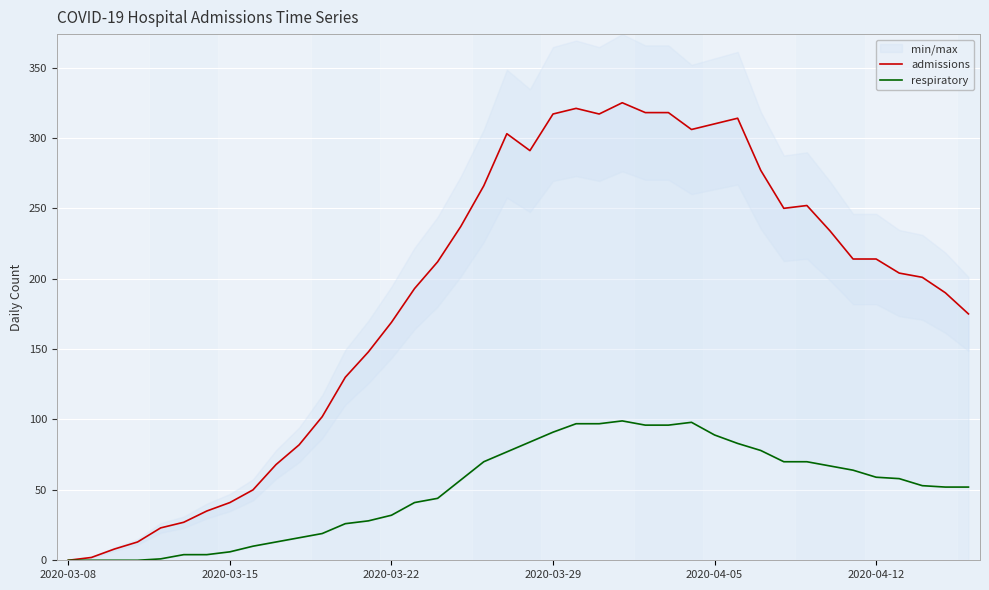

True or false: respiratory and admissions cross at least once.

False